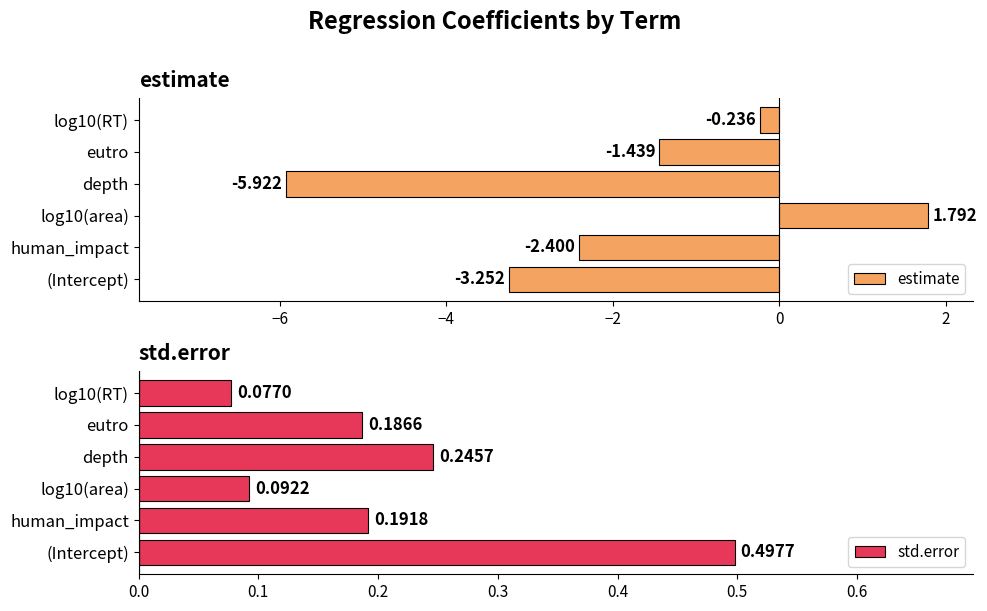

What is the sum of all estimate values?

-11.5